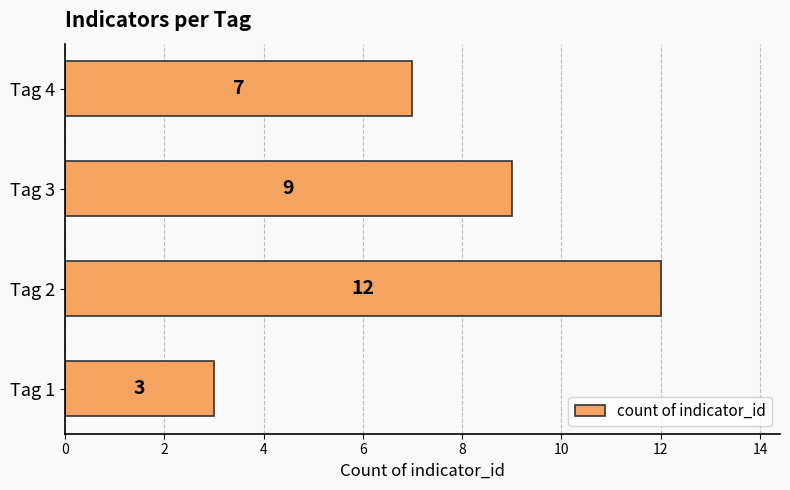

How many values are between 7 and 12?

3